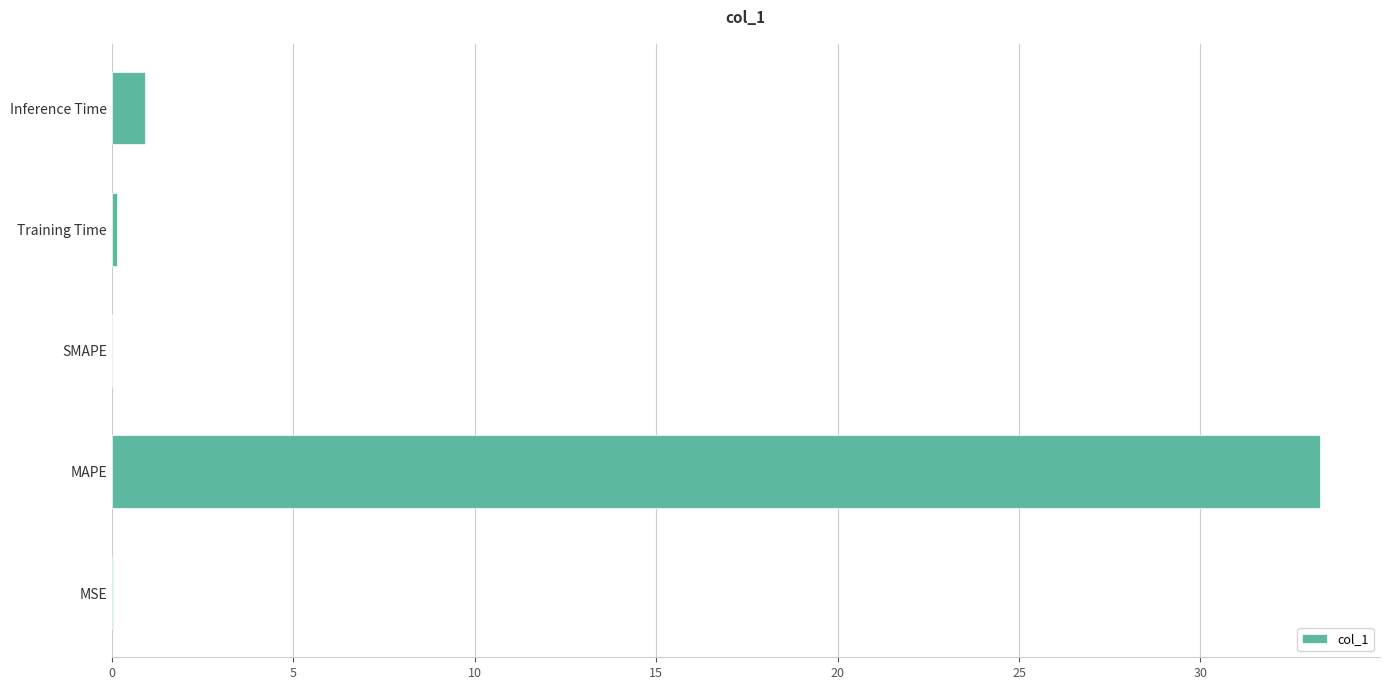

What is the greatest value displayed?

33.3